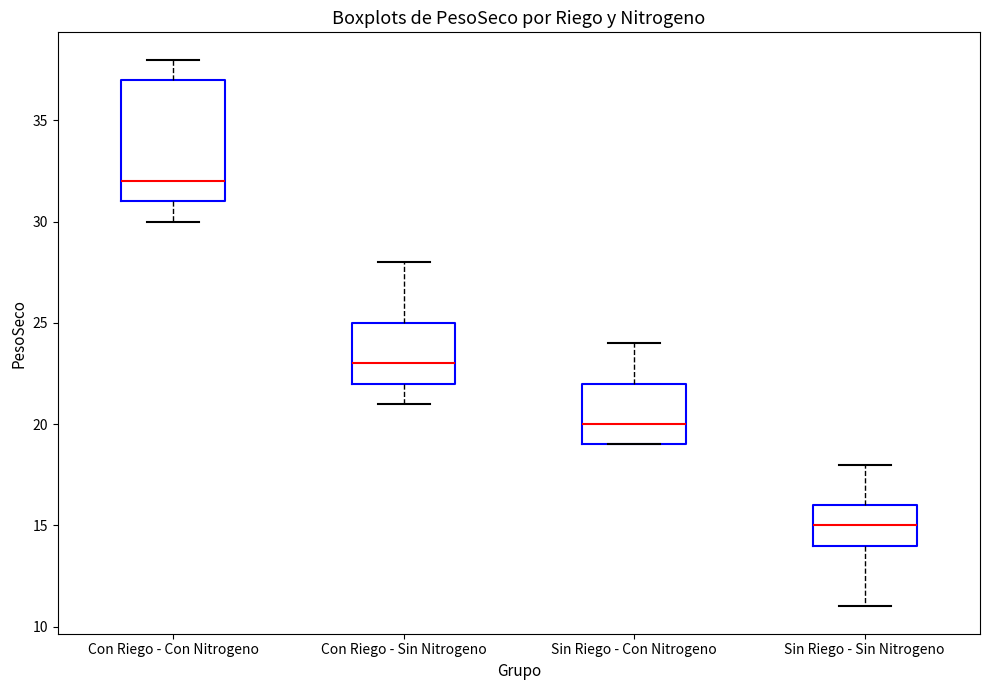

Comparing the boxes themselves (not the whiskers), which one is the tallest?

Con Riego - Con Nitrogeno